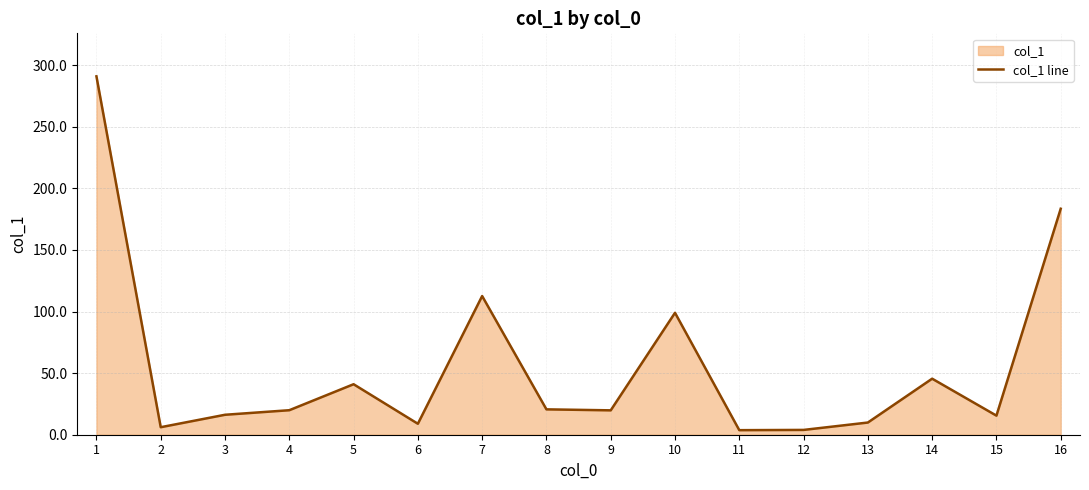

What is the change in value from 13 to 16?

+173.6